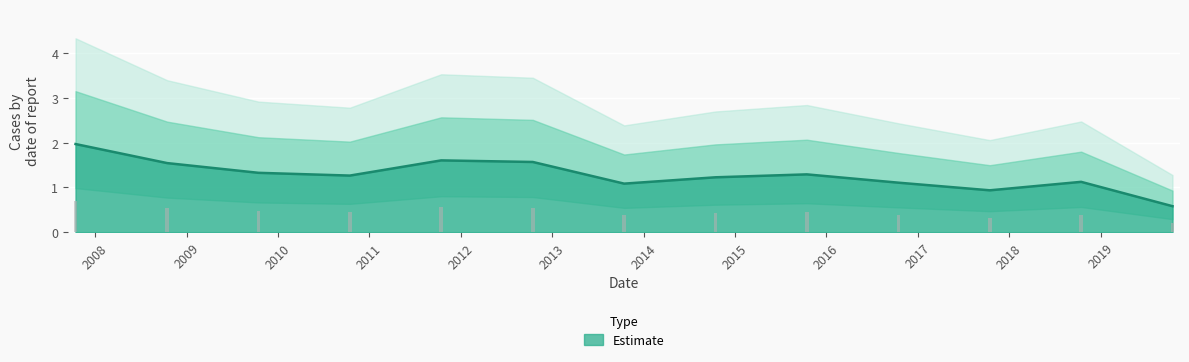

What is the lowest value of the Estimate series?

0.6